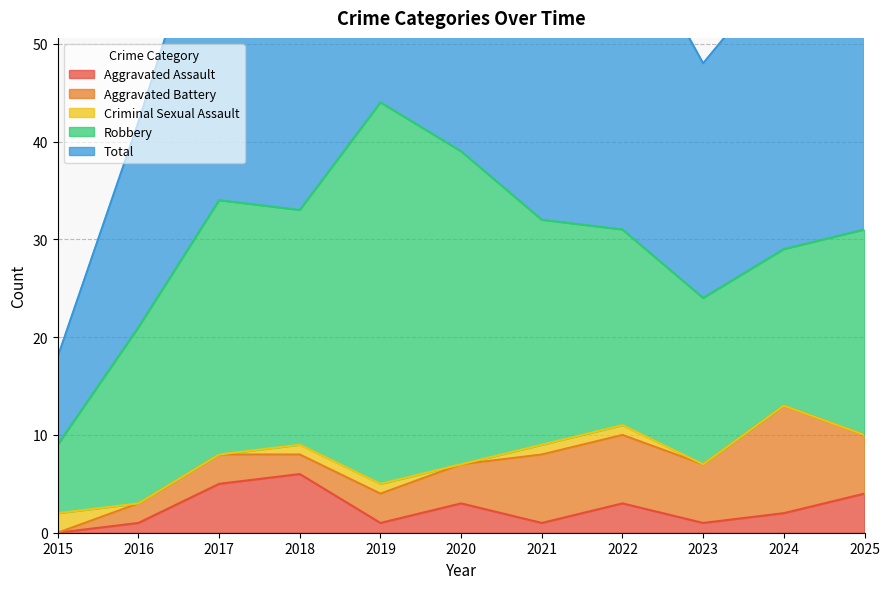

How many lines are shown in the chart?

5